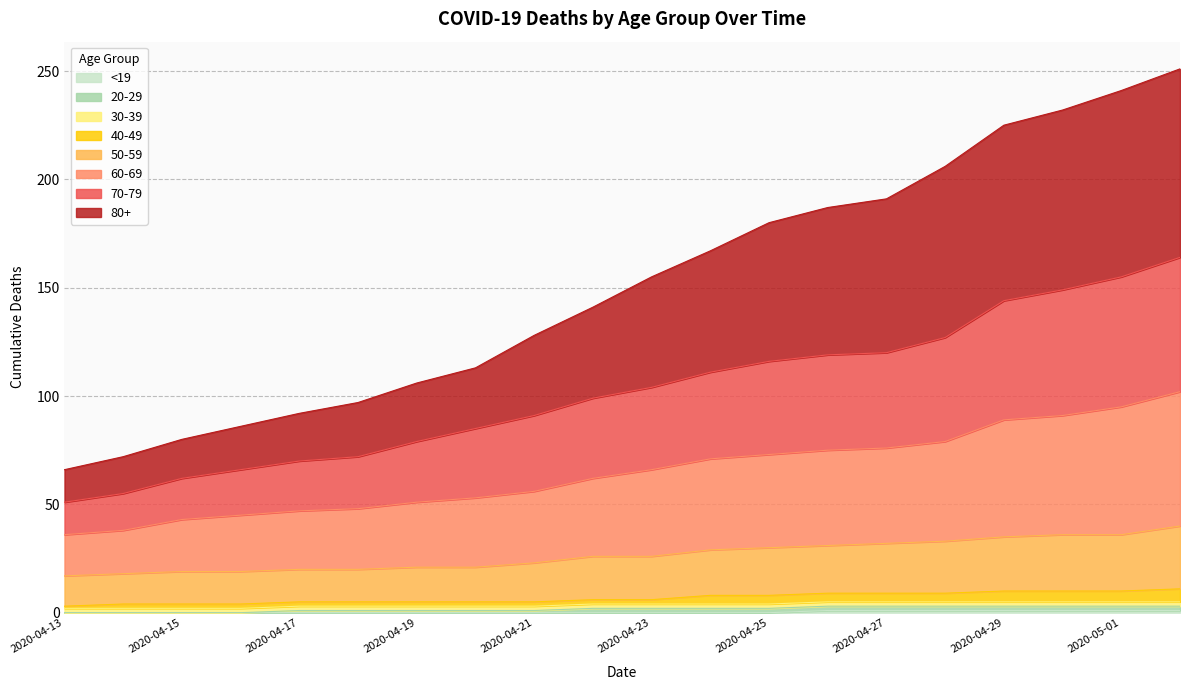

At which label does 50-59 first exceed 26?

2020-04-24